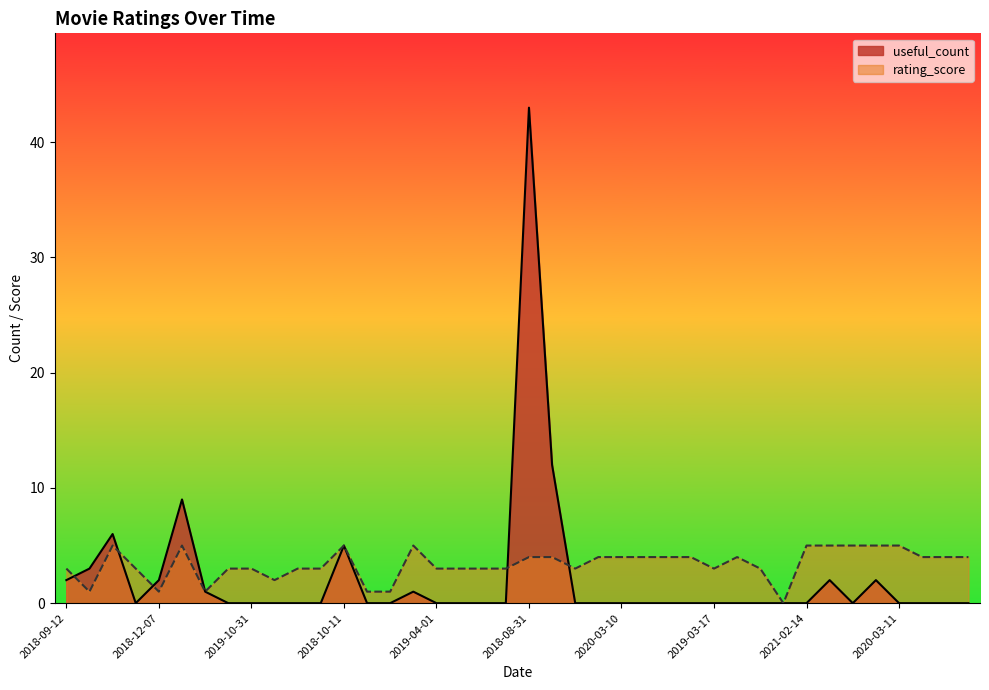

Rank the series by their average value, from highest to lowest.

rating_score, useful_count